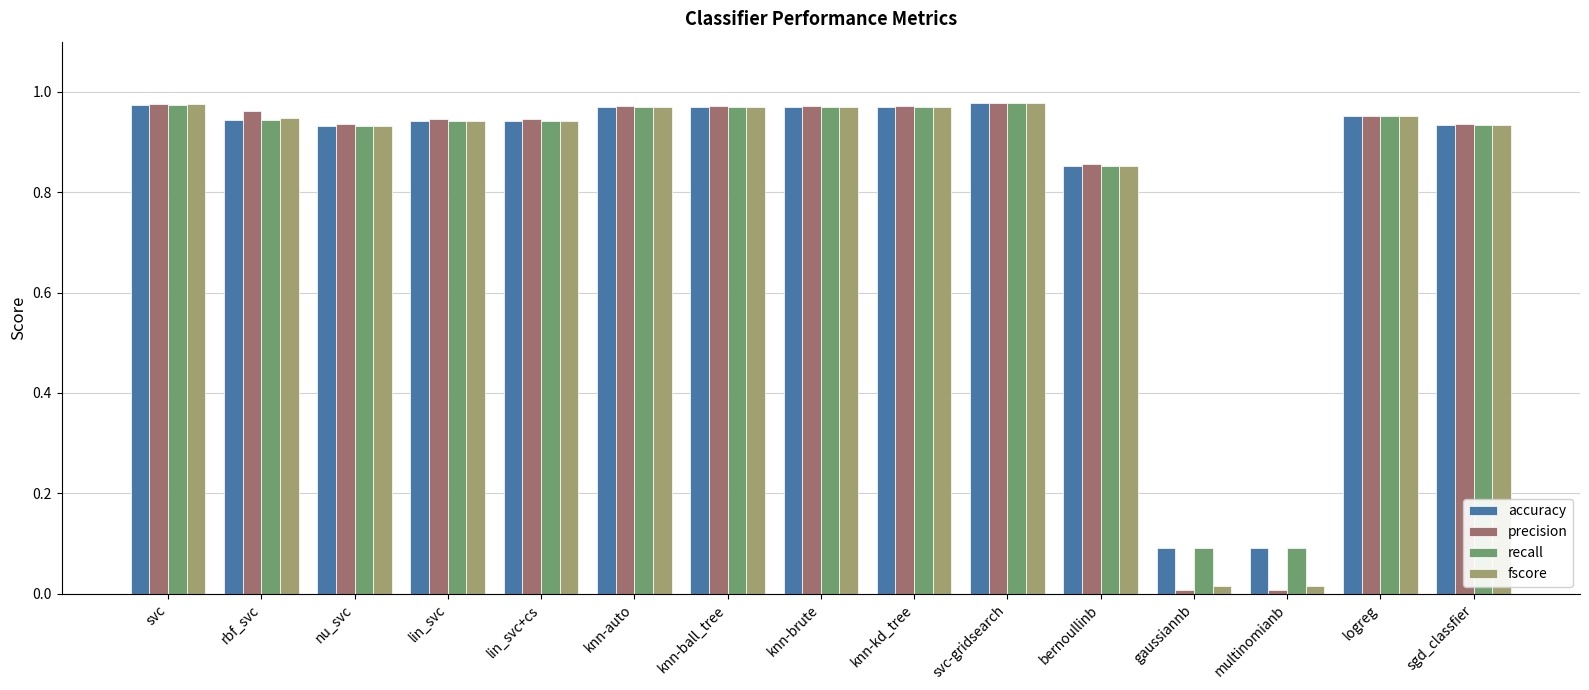

What is the label of the 12th bar from the left?

gaussiannb